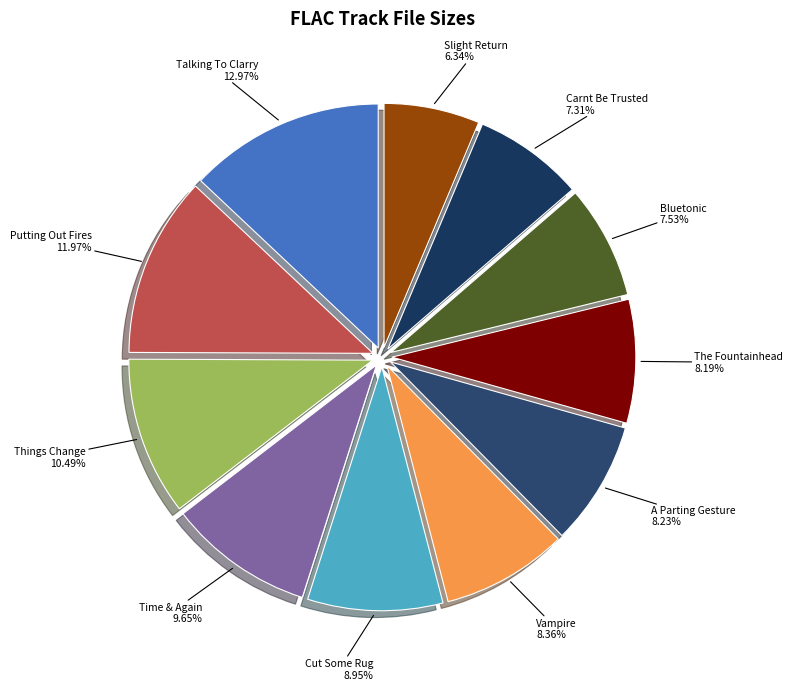

How many slices are in this pie chart?

11